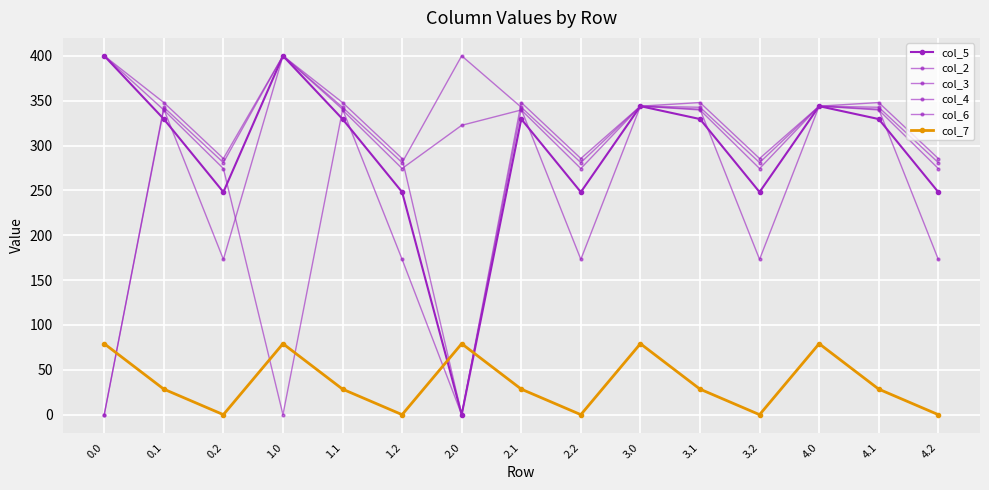

What is the sum of the col_5 values at 2.1 and 4.0?

673.4